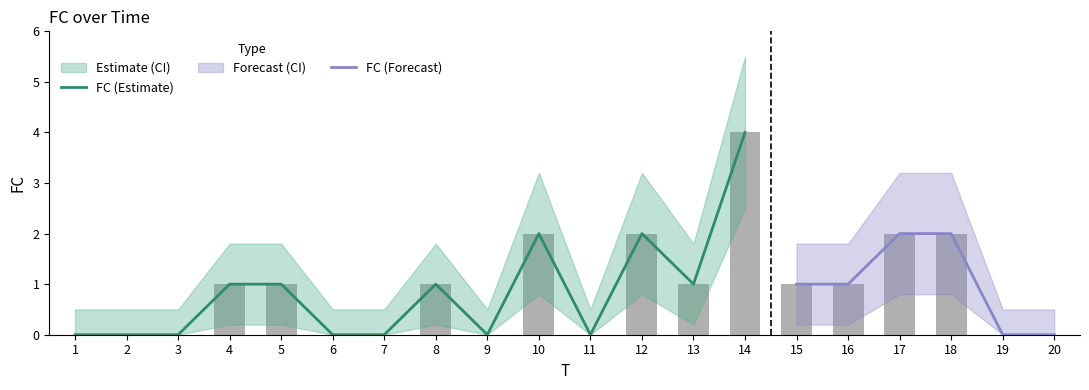

Rank the series by their average value, from highest to lowest.

FC_upper, FC, FC_lower